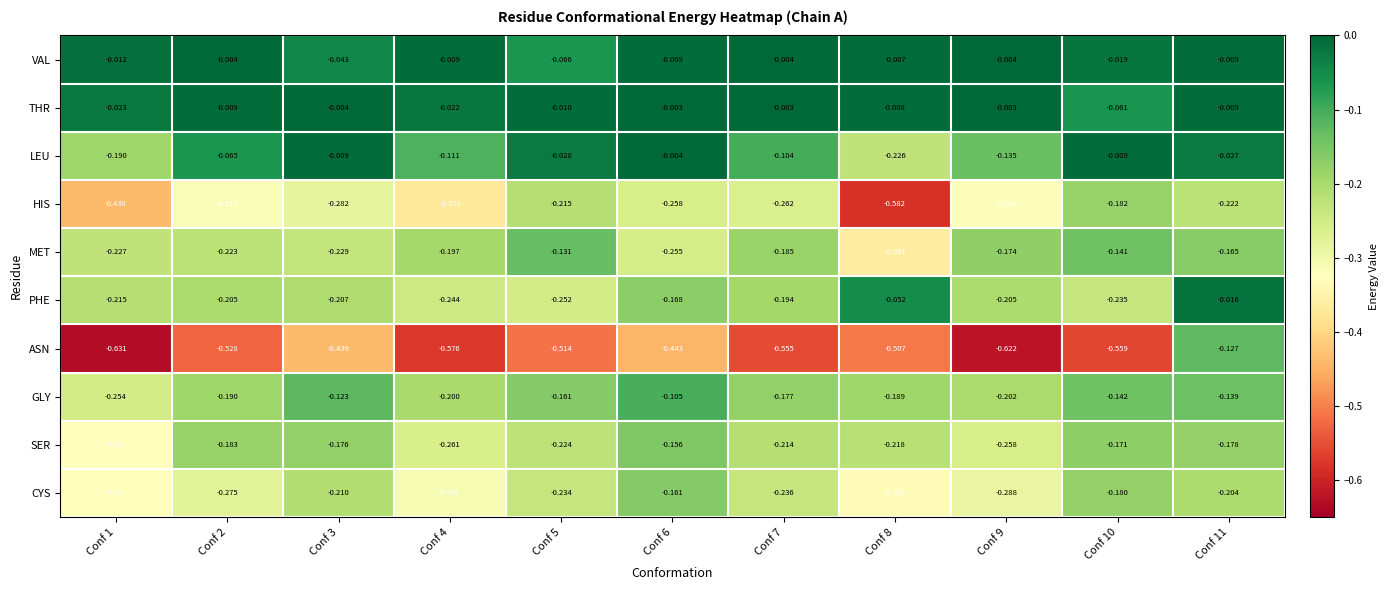

Is the value of ASN at Conf 7 greater than the value of HIS at Conf 11?

No